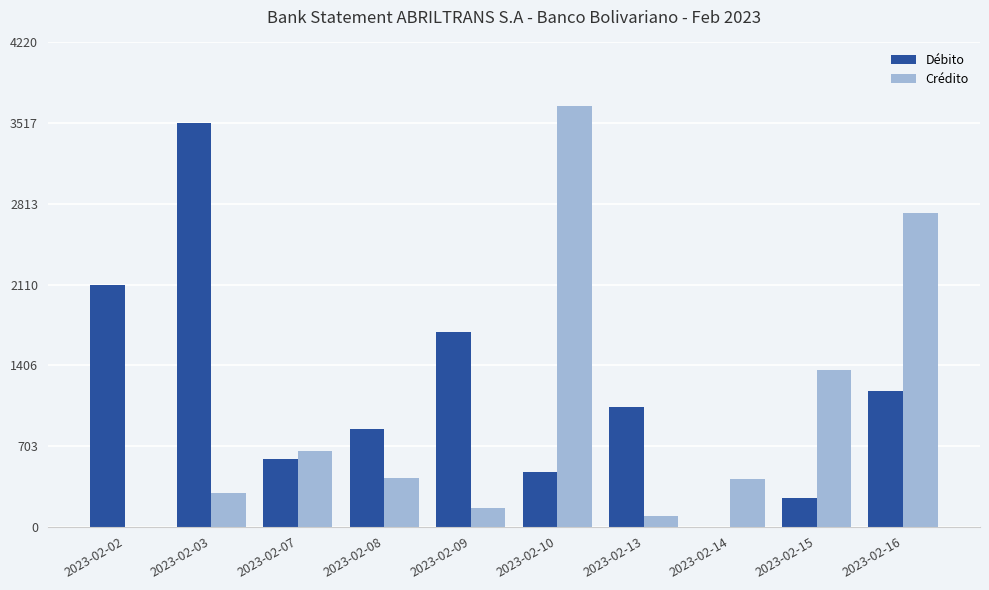

The value of Débito at 2023-02-07 is 235.9. True or false?

False